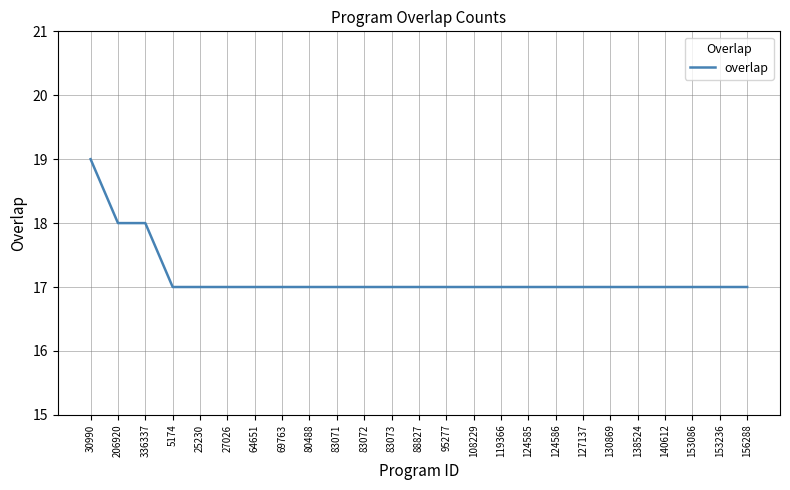

True or false: the data shows 10 at 83073.

False